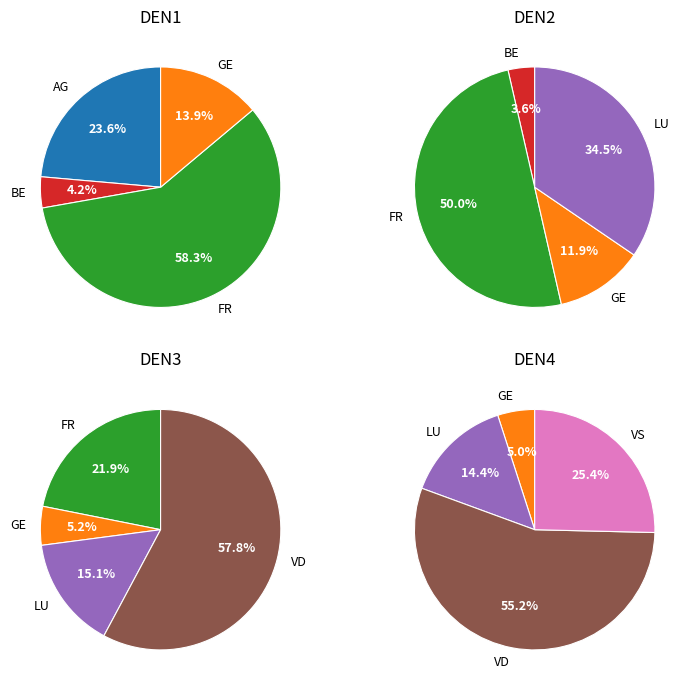

Is the sum of TI and LU greater than half?

No